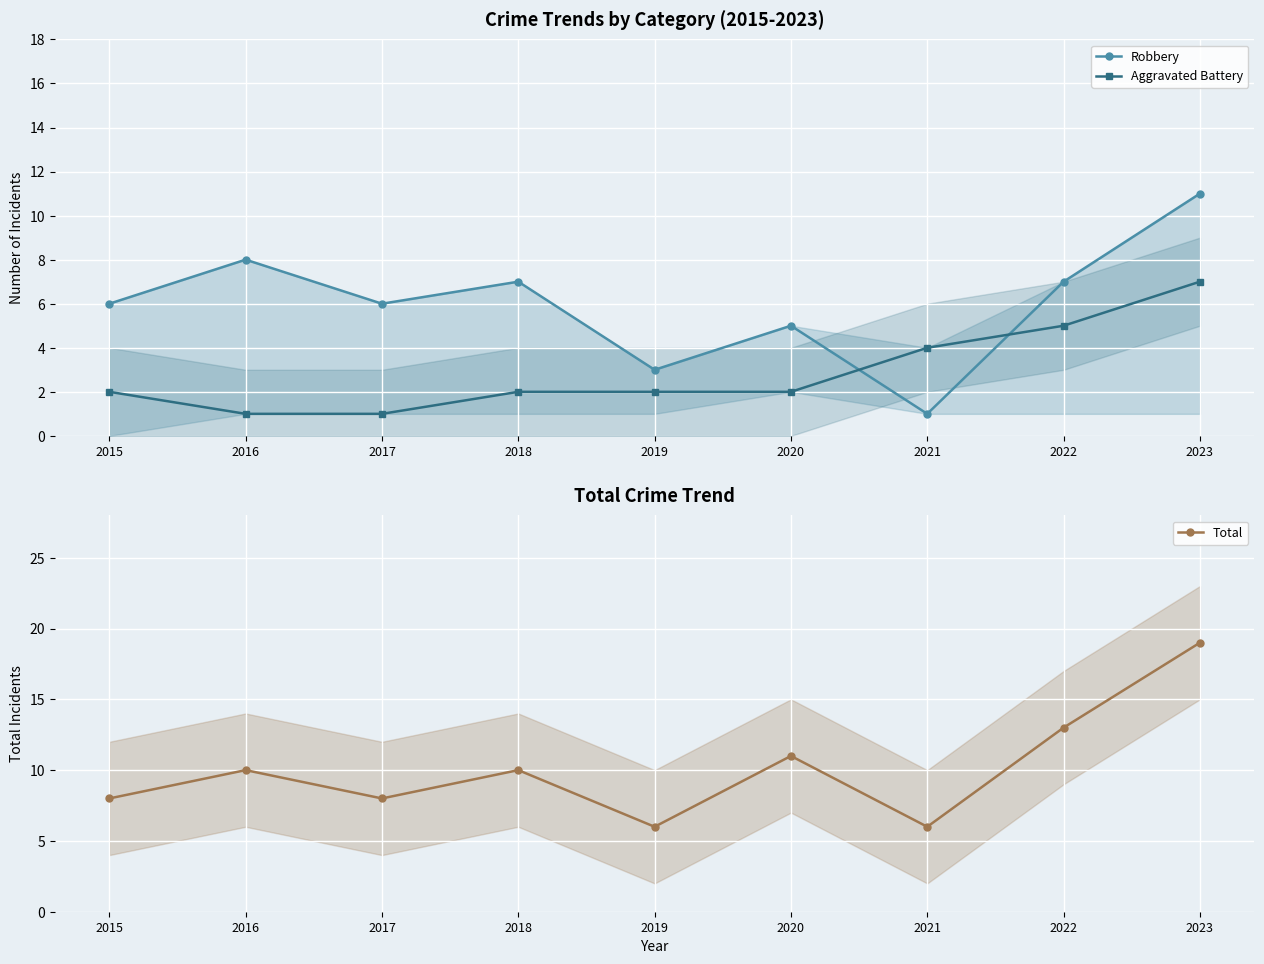

Rank the categories by Robbery value from highest to lowest.

2023, 2016, 2018, 2022, 2015, 2017, 2020, 2019, 2021